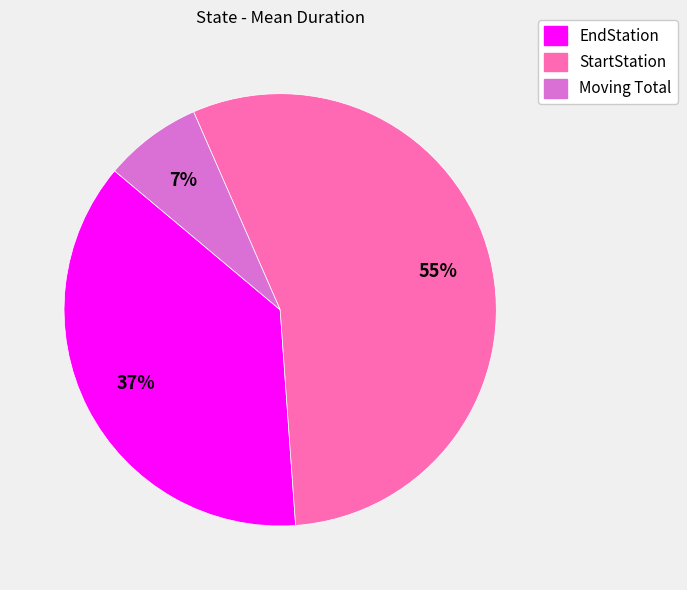

Which has a higher value, Moving Total or EndStation?

EndStation